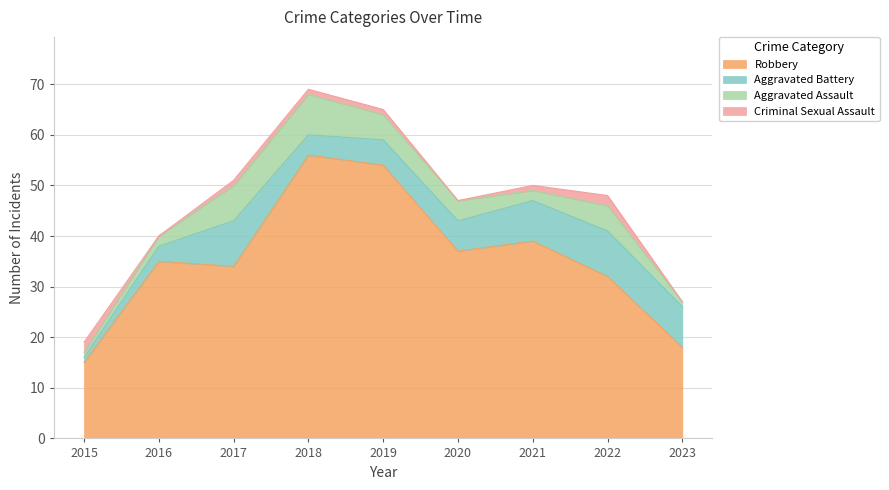

What is the difference between the maximum and second lowest values in the Criminal Sexual Assault series?

2